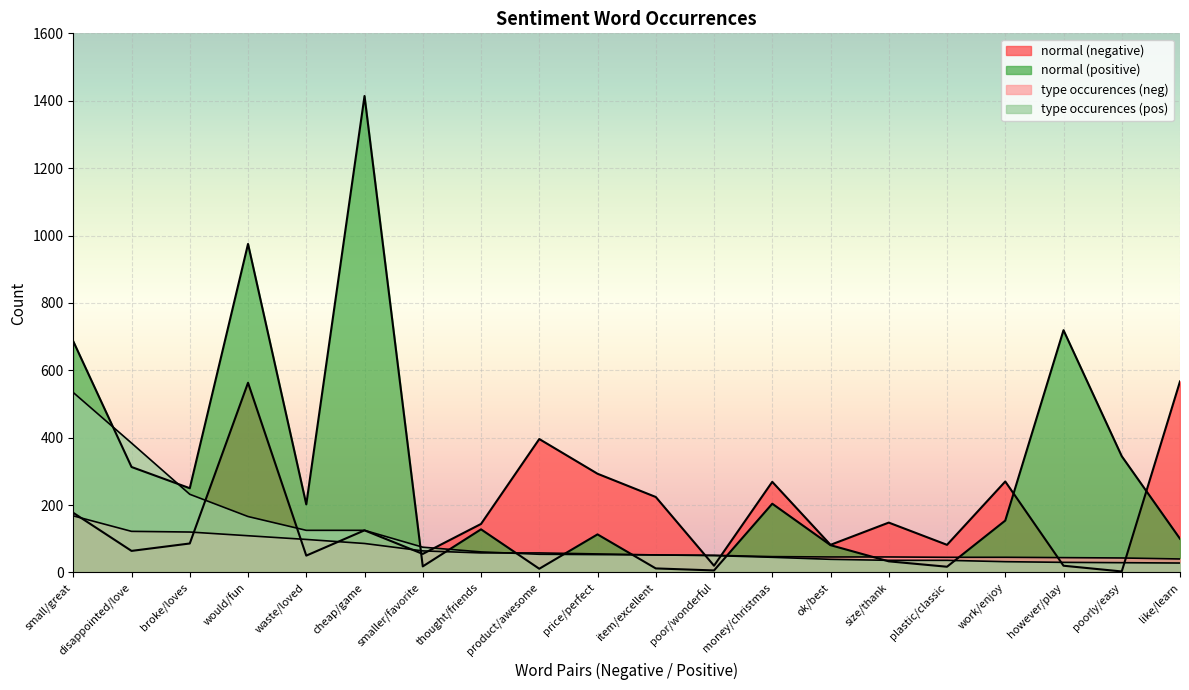

What is the highest value of the normal (negative) series?

567